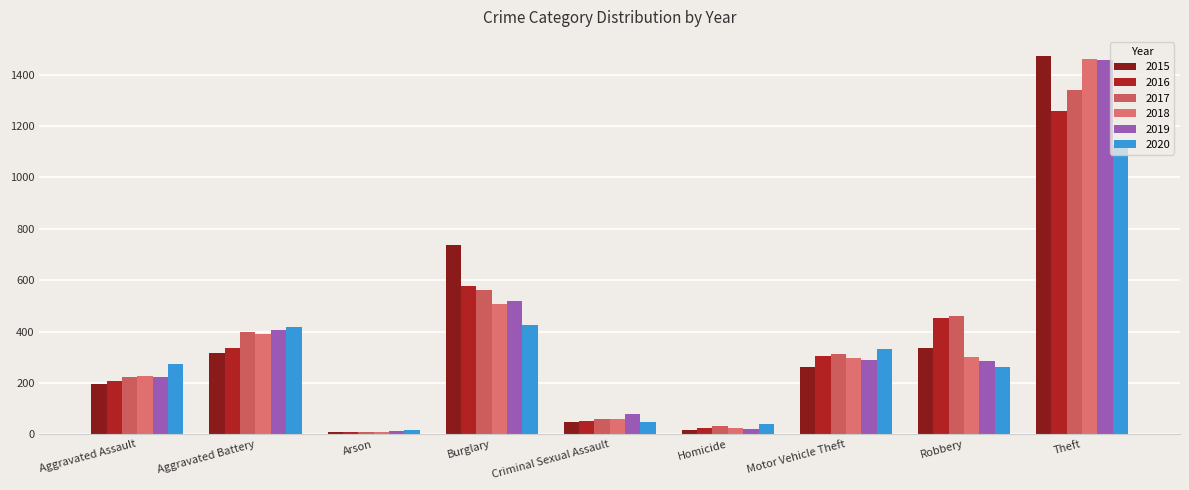

What is the sum of the 2018 values at Criminal Sexual Assault and Homicide?

85